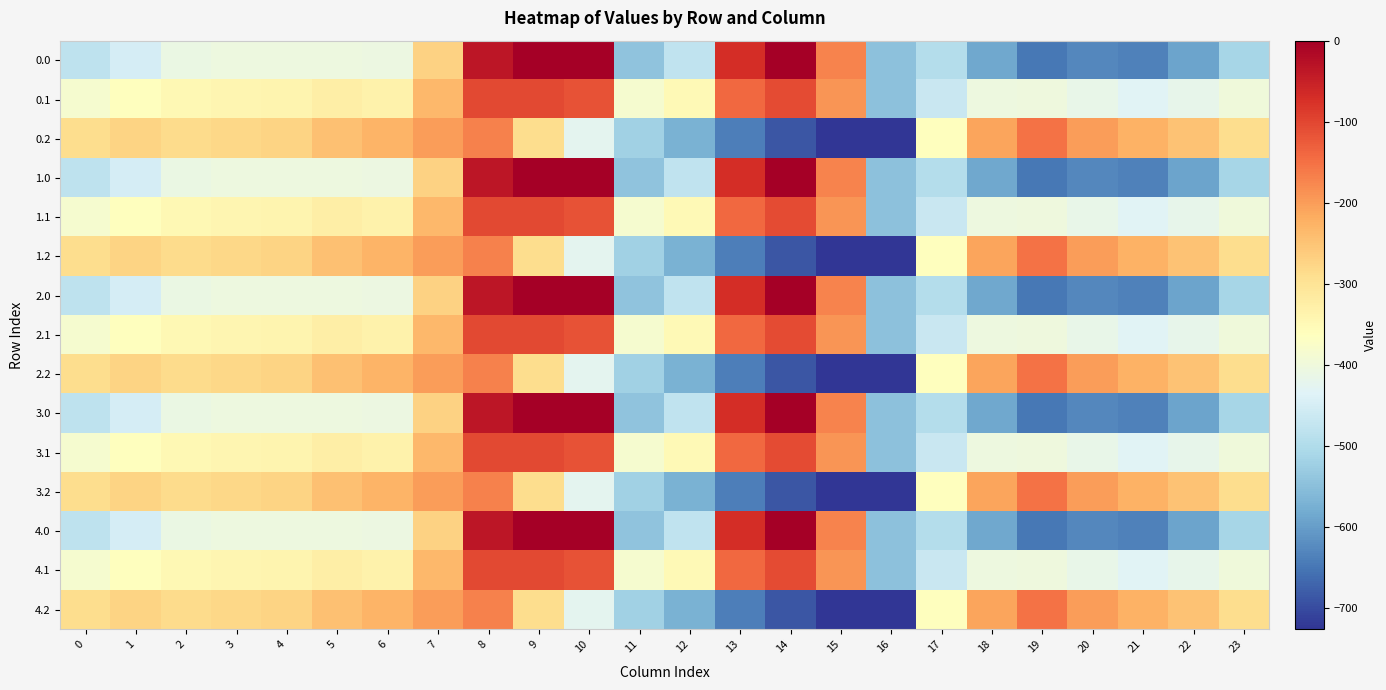

At 22, list the series in order from largest to smallest.

0.2, 1.2, 2.2, 3.2, 4.2, 0.1, 1.1, 2.1, 3.1, 4.1, 0.0, 1.0, 2.0, 3.0, 4.0